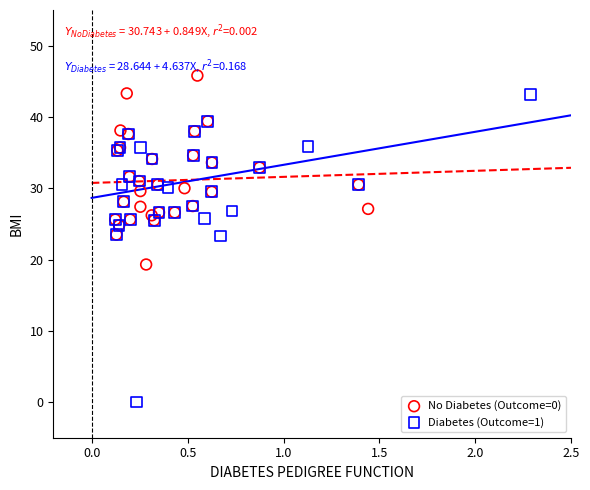

Which series contains the highest Y value?

No Diabetes (Outcome=0)